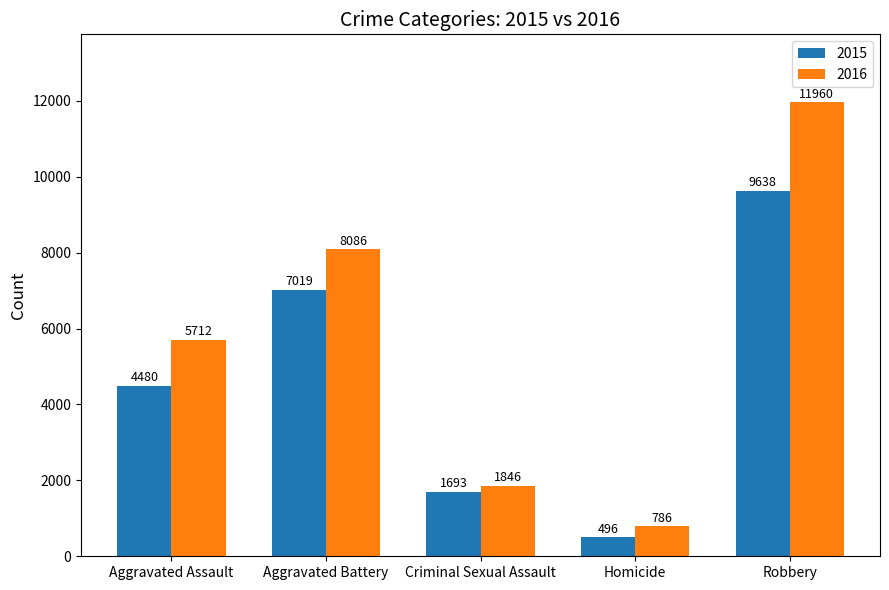

Is the value of 2016 at Criminal Sexual Assault greater than the value of 2015 at Homicide?

Yes